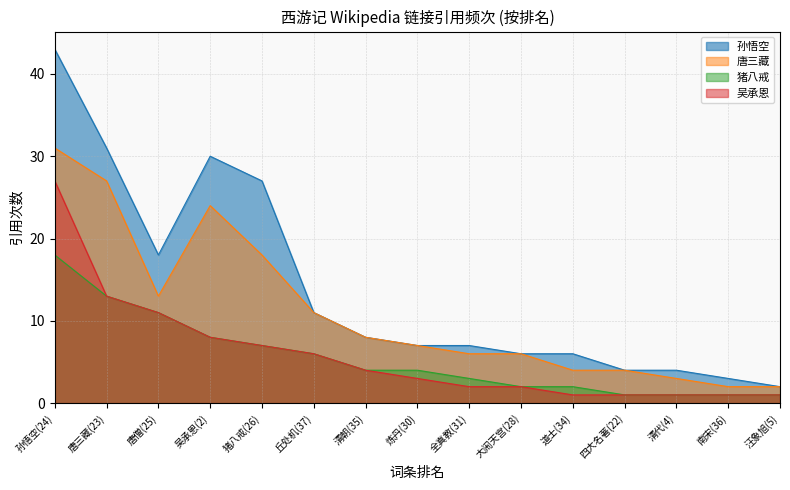

Which series has the largest total across all categories?

孙悟空